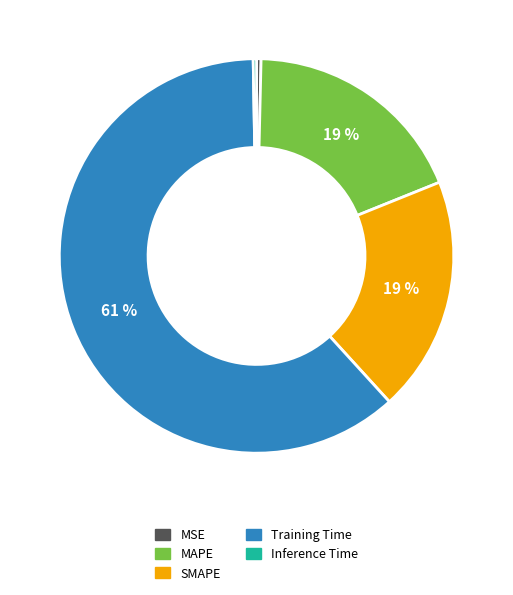

Does any single category account for the majority?

Yes